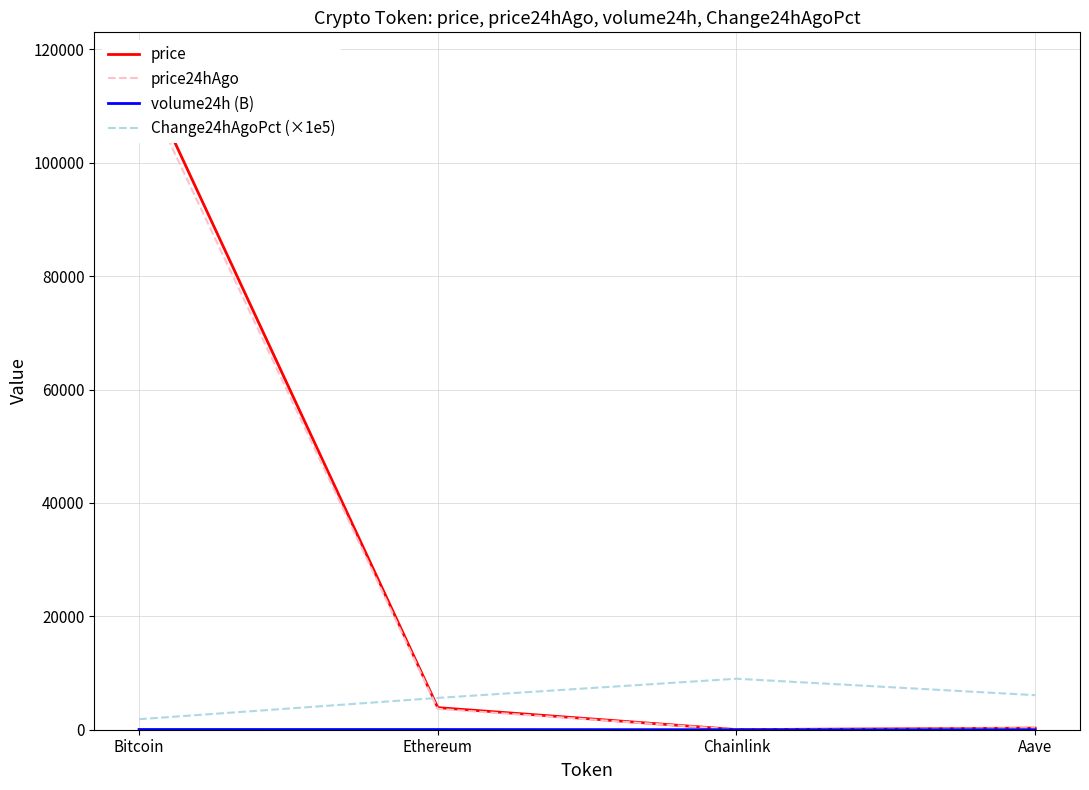

Which has a higher value, Aave or Bitcoin?

Bitcoin